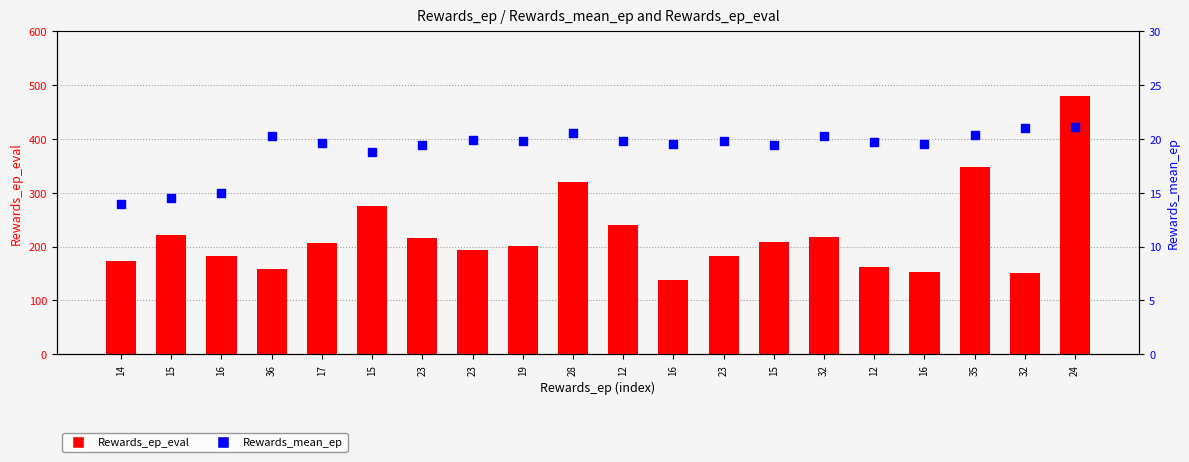

Is the value of Rewards_ep_eval at 12 greater than the value of Rewards_mean_ep at 15?

Yes